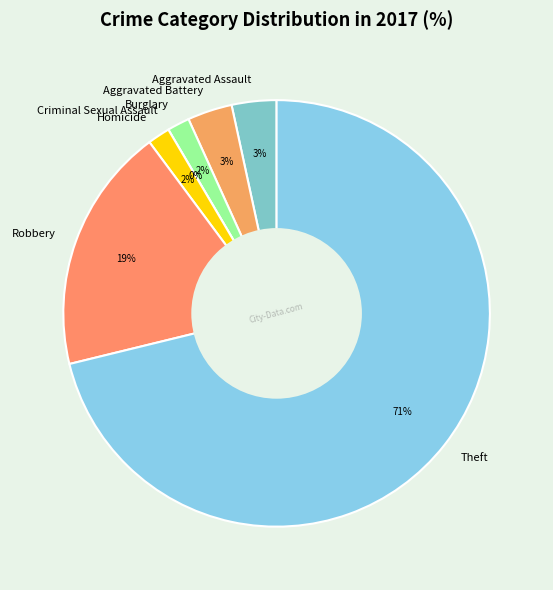

Which slice is the largest?

Theft